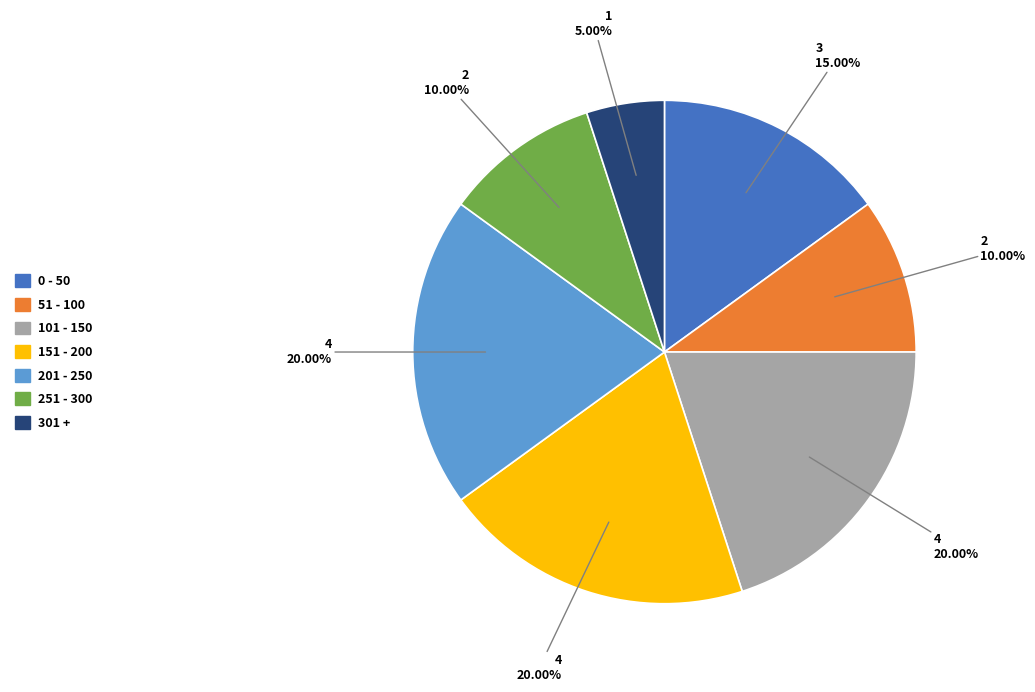

Count the number of slices in the pie.

7